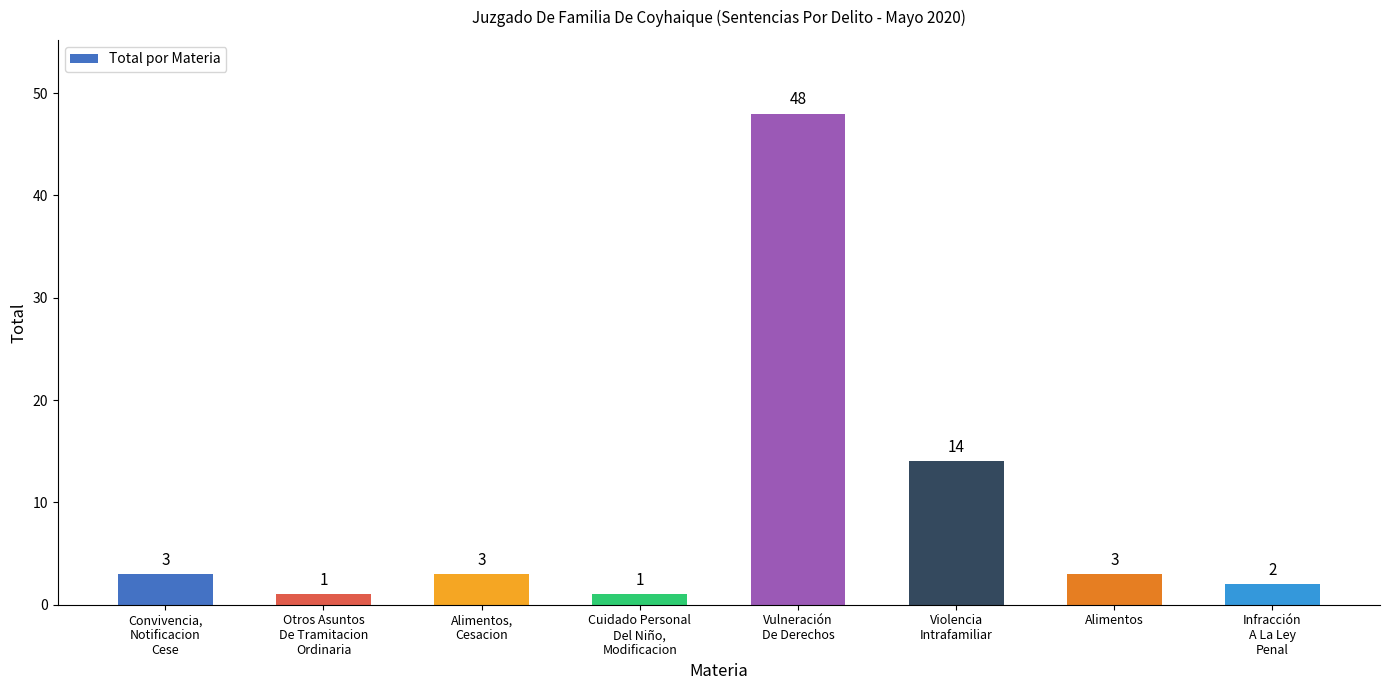

What value does the data have at Alimentos?

3